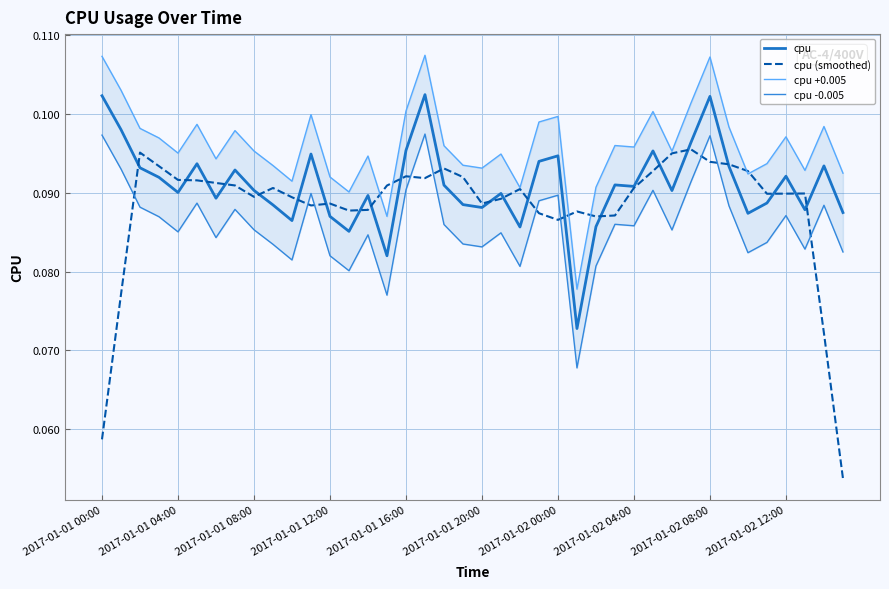

Rank the series by their maximum value, from lowest to highest.

cpu (smoothed), cpu -0.005, cpu, cpu +0.005